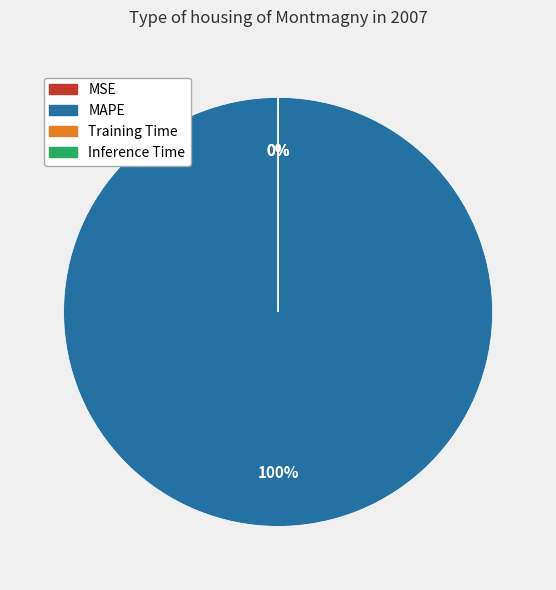

Rank the categories by value from highest to lowest.

MAPE, MSE, Training Time, Inference Time